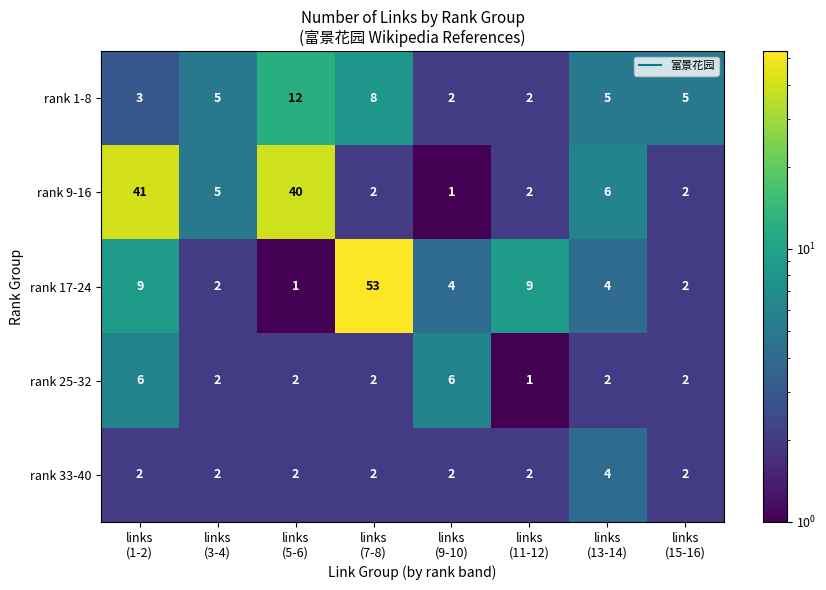

At which category is the sum across all series the highest?

links
(7-8)